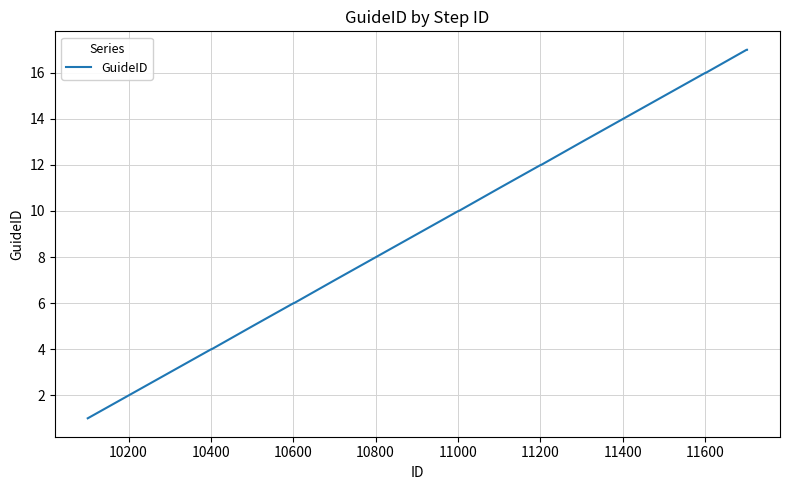

What is the difference between the maximum and minimum values?

16